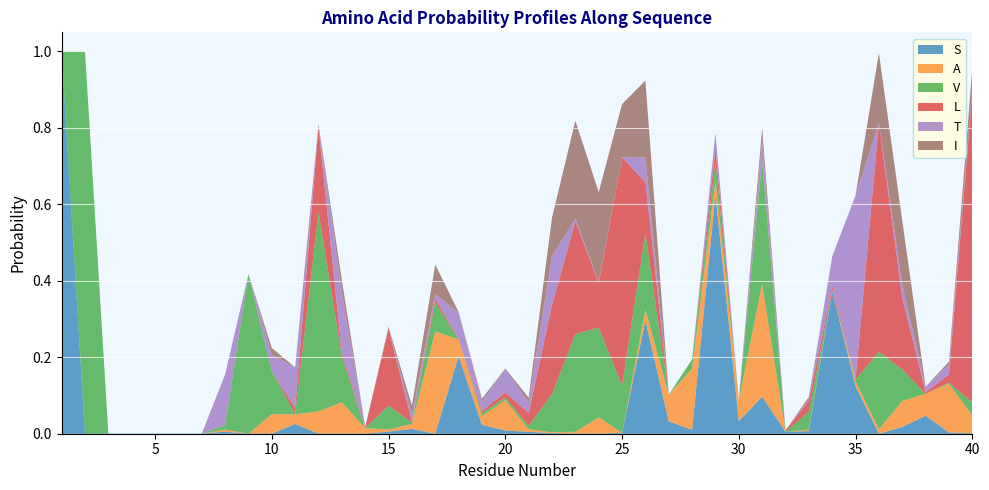

Reading left to right, what are all the values shown in this chart?

S: 1=1.0	2=0.0	3=0.0	4=0.0	5=0.0	6=0.0	7=0.0	8=0.0	9=0.0	10=0.0	11=0.0	12=0.0	13=0.0	14=0.0	15=0.0	16=0.0	17=0.0	18=0.2	19=0.0	20=0.0	21=0.0	22=0.0	23=0.0	24=0.0	25=0.0	26=0.3	27=0.0	28=0.0	29=0.6	30=0.0	31=0.1	32=0.0	33=0.0	34=0.4	35=0.1	36=0.0	37=0.0	38=0.0	39=0.0	40=0.0
A: 1=0.0	2=0.0	3=0.0	4=0.0	5=0.0	6=0.0	7=0.0	8=0.0	9=0.0	10=0.1	11=0.0	12=0.1	13=0.1	14=0.0	15=0.0	16=0.0	17=0.3	18=0.0	19=0.0	20=0.1	21=0.0	22=0.0	23=0.0	24=0.0	25=0.0	26=0.0	27=0.1	28=0.2	29=0.0	30=0.1	31=0.3	32=0.0	33=0.0	34=0.0	35=0.0	36=0.0	37=0.1	38=0.1	39=0.1	40=0.0
V: 1=0.0	2=1.0	3=0.0	4=0.0	5=0.0	6=0.0	7=0.0	8=0.0	9=0.4	10=0.1	11=0.0	12=0.5	13=0.1	14=0.0	15=0.1	16=0.0	17=0.1	18=0.0	19=0.0	20=0.0	21=0.0	22=0.1	23=0.3	24=0.2	25=0.1	26=0.2	27=0.0	28=0.0	29=0.1	30=0.0	31=0.3	32=0.0	33=0.0	34=0.0	35=0.0	36=0.2	37=0.1	38=0.0	39=0.0	40=0.0
L: 1=0.0	2=0.0	3=0.0	4=0.0	5=0.0	6=0.0	7=0.0	8=0.0	9=0.0	10=0.0	11=0.0	12=0.2	13=0.0	14=0.0	15=0.2	16=0.0	17=0.0	18=0.0	19=0.0	20=0.0	21=0.0	22=0.2	23=0.3	24=0.1	25=0.6	26=0.1	27=0.0	28=0.0	29=0.0	30=0.0	31=0.0	32=0.0	33=0.0	34=0.0	35=0.0	36=0.6	37=0.2	38=0.0	39=0.0	40=0.8
T: 1=0.0	2=0.0	3=0.0	4=0.0	5=0.0	6=0.0	7=0.0	8=0.1	9=0.0	10=0.0	11=0.1	12=0.0	13=0.2	14=0.0	15=0.0	16=0.0	17=0.0	18=0.1	19=0.0	20=0.1	21=0.0	22=0.1	23=0.0	24=0.0	25=0.0	26=0.1	27=0.0	28=0.0	29=0.0	30=0.0	31=0.1	32=0.0	33=0.0	34=0.1	35=0.5	36=0.0	37=0.0	38=0.0	39=0.0	40=0.0
I: 1=0.0	2=0.0	3=0.0	4=0.0	5=0.0	6=0.0	7=0.0	8=0.0	9=0.0	10=0.0	11=0.0	12=0.0	13=0.0	14=0.0	15=0.0	16=0.0	17=0.1	18=0.0	19=0.0	20=0.0	21=0.0	22=0.1	23=0.3	24=0.2	25=0.1	26=0.2	27=0.0	28=0.0	29=0.0	30=0.0	31=0.0	32=0.0	33=0.0	34=0.0	35=0.0	36=0.2	37=0.2	38=0.0	39=0.0	40=0.1